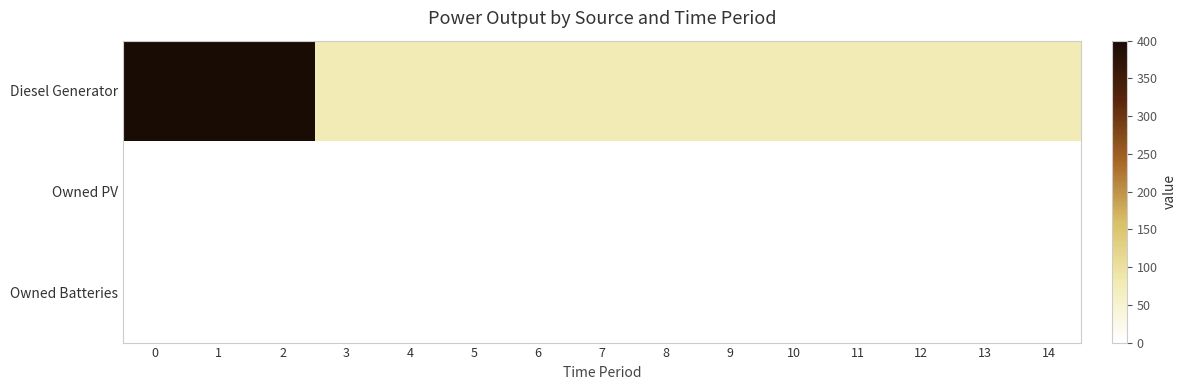

Reading left to right, extract all data points from this chart.

Diesel Generator: 0=400.0	1=400.0	2=400.0	3=77.0	4=77.0	5=77.0	6=77.0	7=77.0	8=77.0	9=77.0	10=77.0	11=77.0	12=77.0	13=77.0	14=77.0
Owned PV: 0=0.0	1=0.0	2=0.0	3=0.0	4=0.0	5=0.0	6=0.0	7=0.0	8=0.0	9=0.0	10=0.0	11=0.0	12=0.0	13=0.0	14=0.0
Owned Batteries: 0=0.0	1=0.0	2=0.0	3=0.0	4=0.0	5=0.0	6=0.0	7=0.0	8=0.0	9=0.0	10=0.0	11=0.0	12=0.0	13=0.0	14=0.0